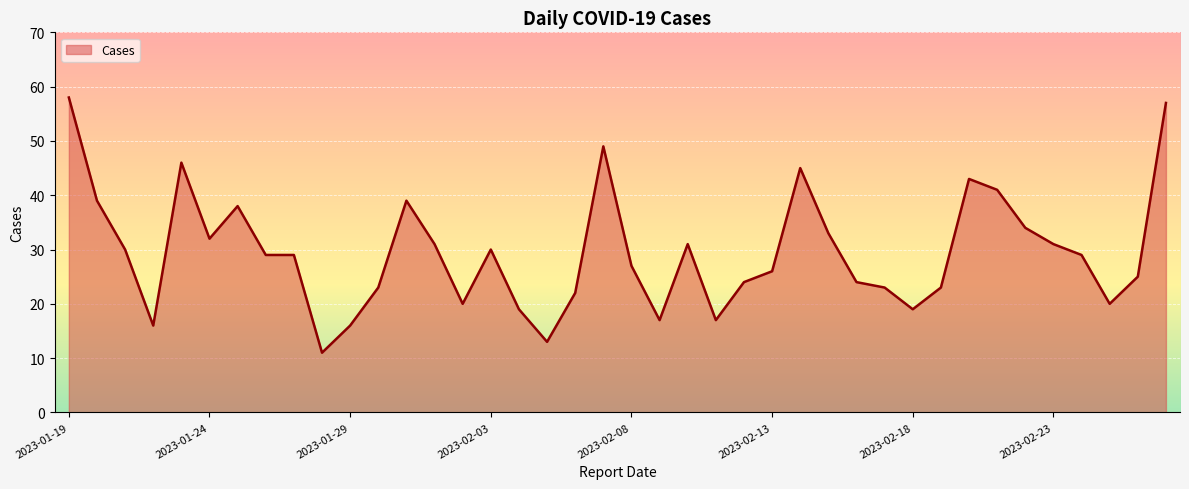

What is the minimum value shown in the chart?

11